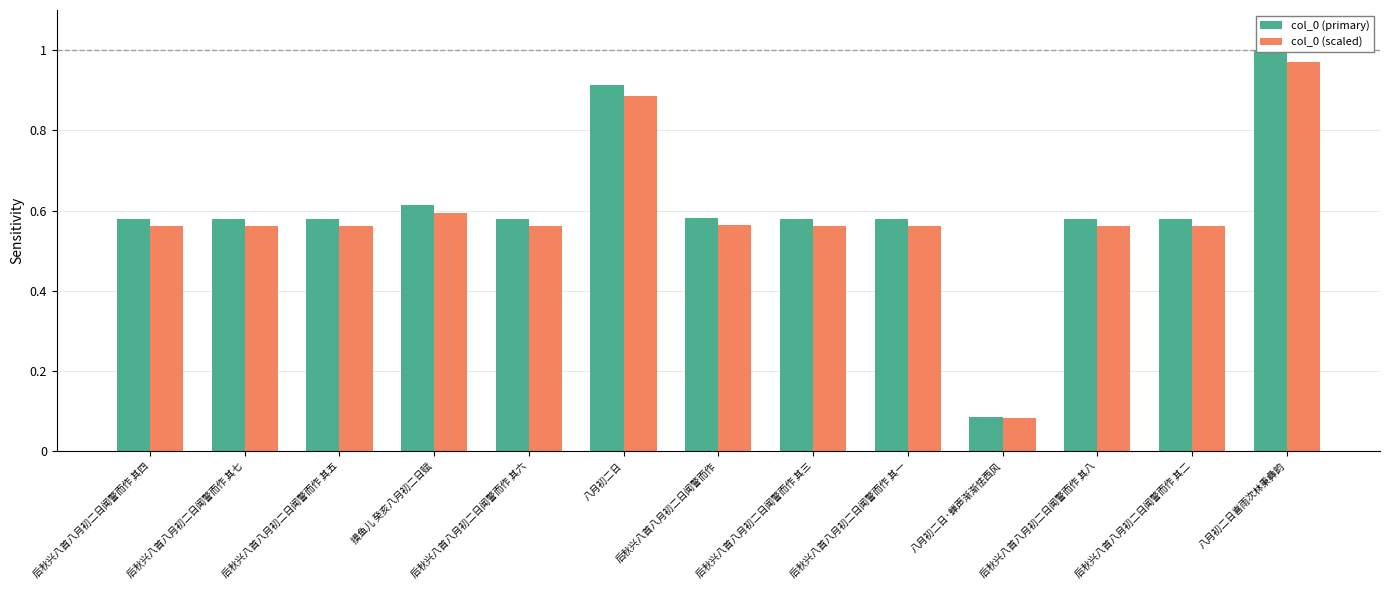

Where is col_0 (primary) nearest to the value 0?

八月初二日·蝉声渐渐怯西风